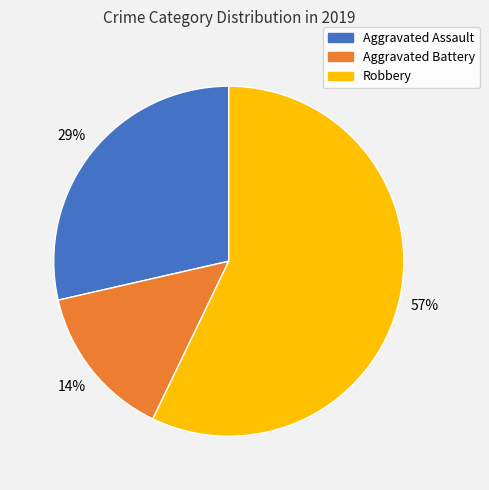

The Robbery slice represents 48% of the pie. True or false?

False